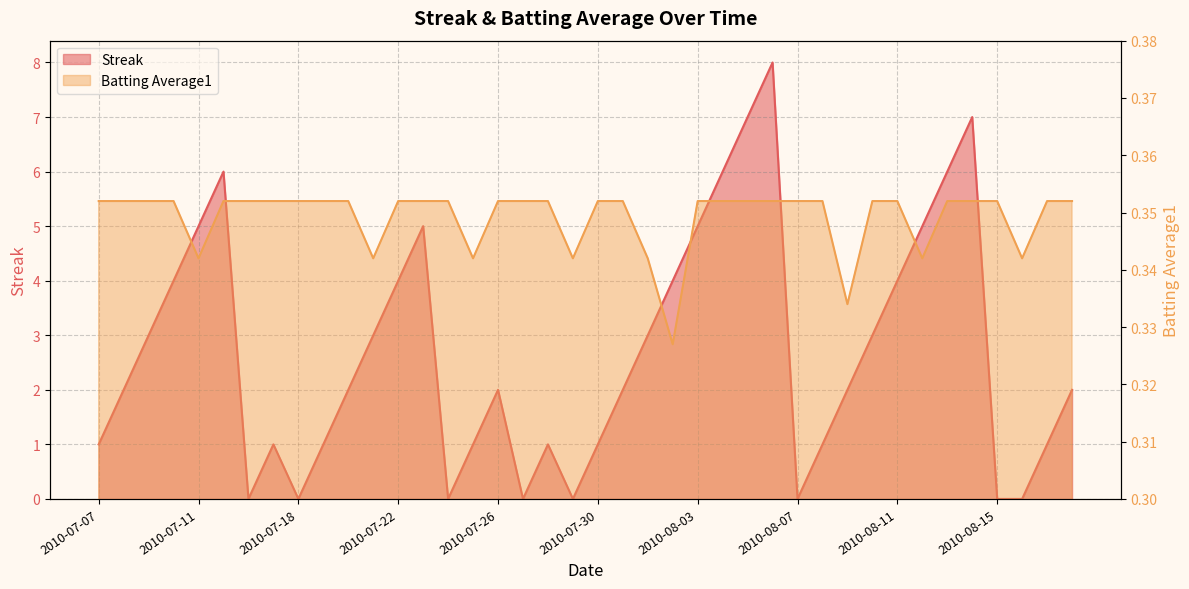

What is the difference between the highest and lowest values at 2010-08-13?

5.6